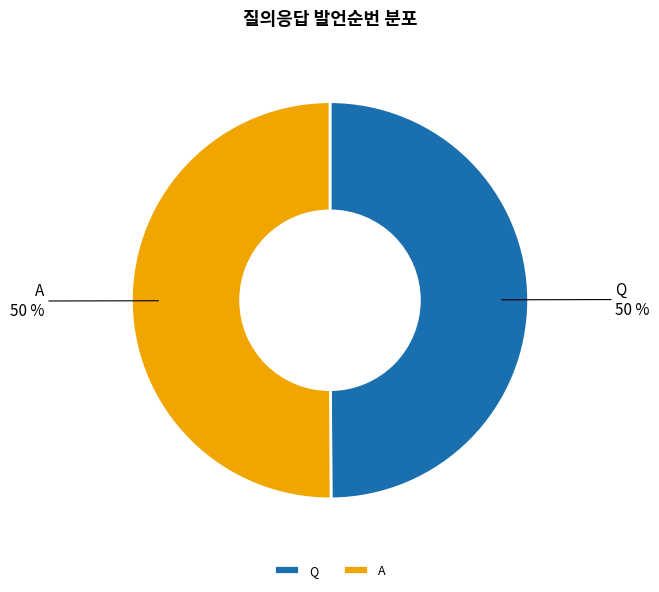

Combined, do Q and A account for over 50%?

Yes